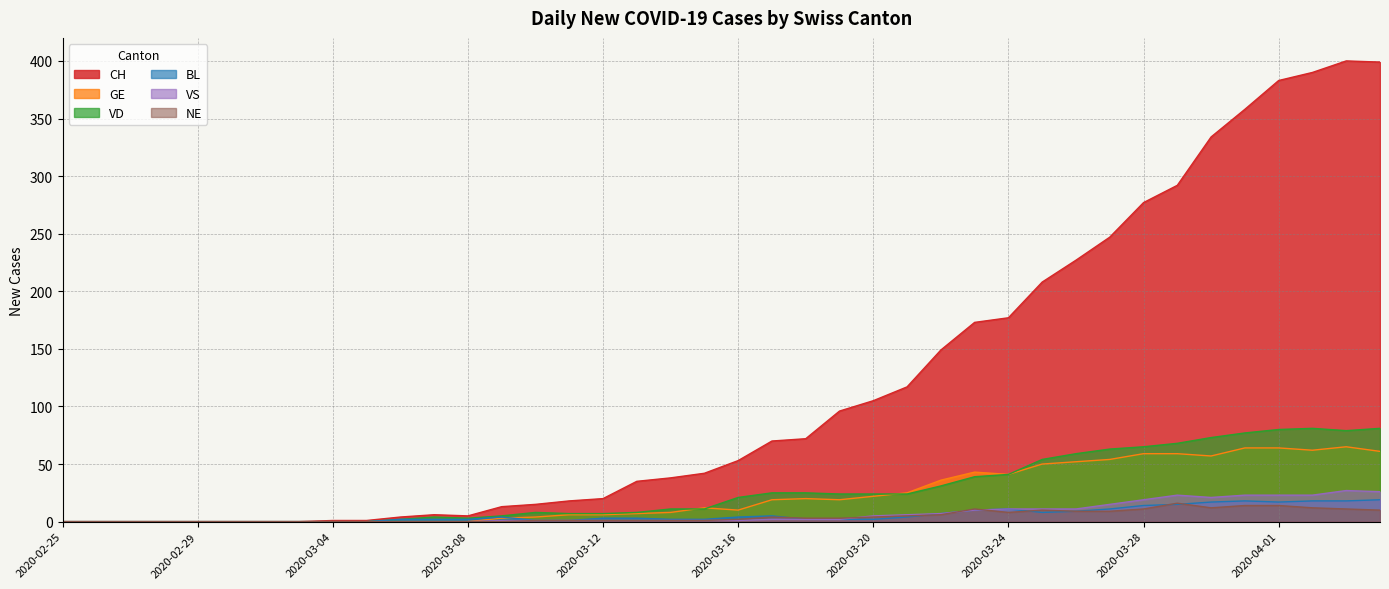

The NE series shows -8 at 2020-02-27. True or false?

False